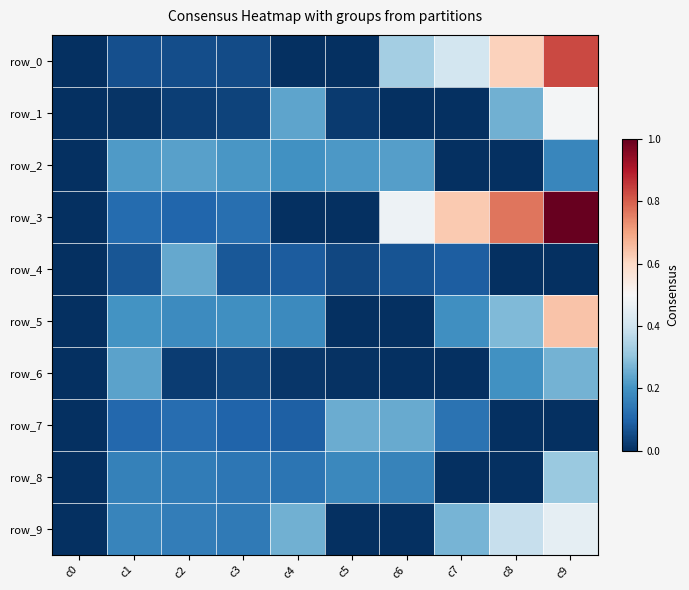

Which series has the largest total across all categories?

row_3